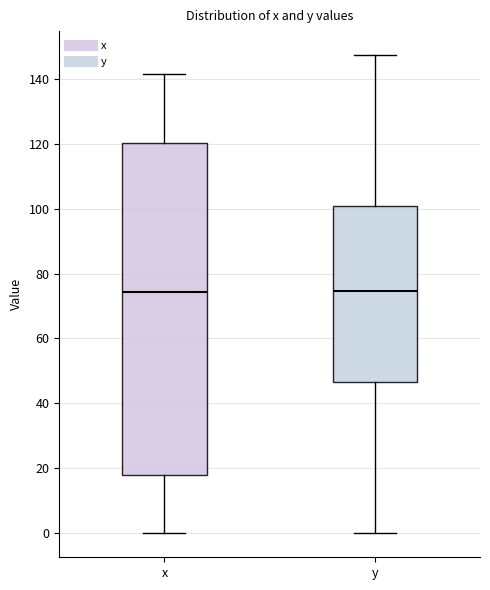

Reading left to right, read every box against the y-axis: the position of its median line, the range the box covers, and the ends of its whiskers. The values are not printed on the chart, so give them approximately, as read against the axis.

x: median 74, box 18 to 120, whiskers 0 to 142
y: median 74, box 46 to 100, whiskers 0 to 148